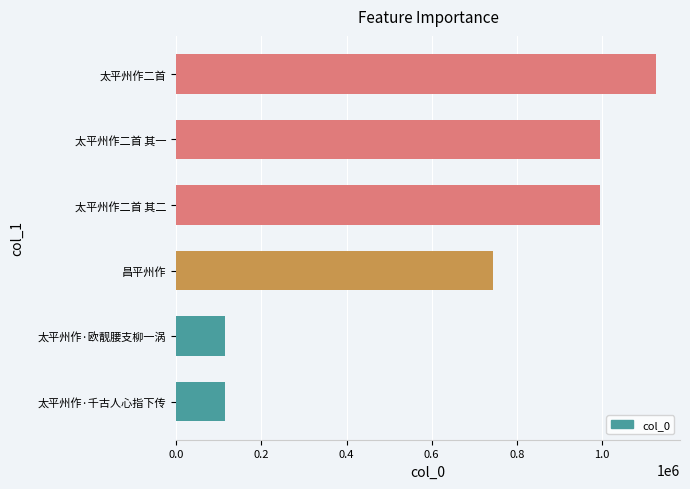

What is the smallest value displayed?

115029